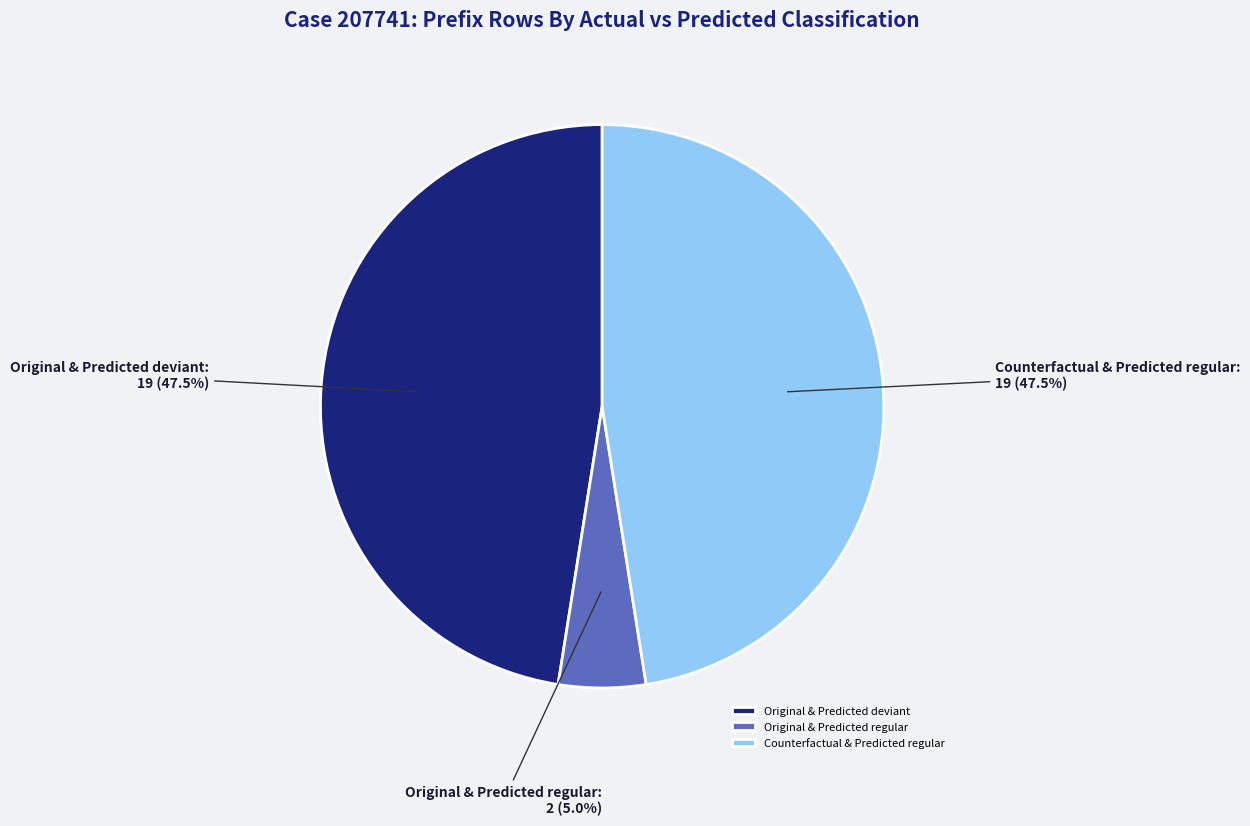

Between Counterfactual & Predicted regular and Original & Predicted regular, which is larger?

Counterfactual & Predicted regular